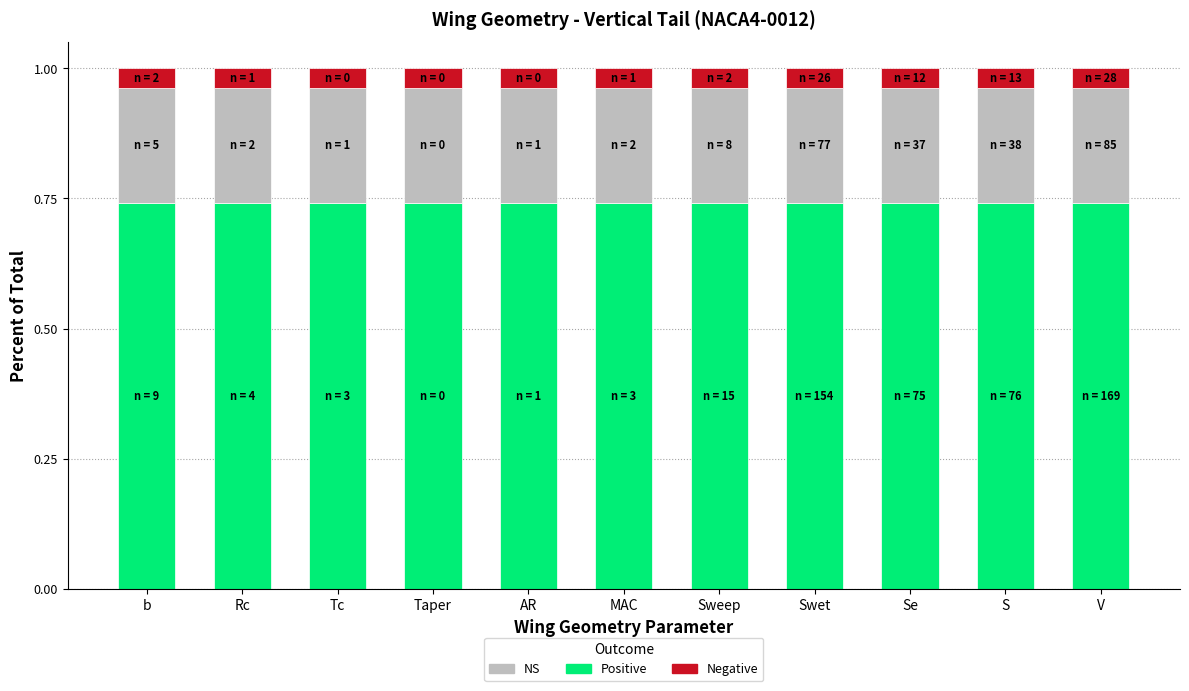

Is it true that Positive equals 1.2 at Taper?

False